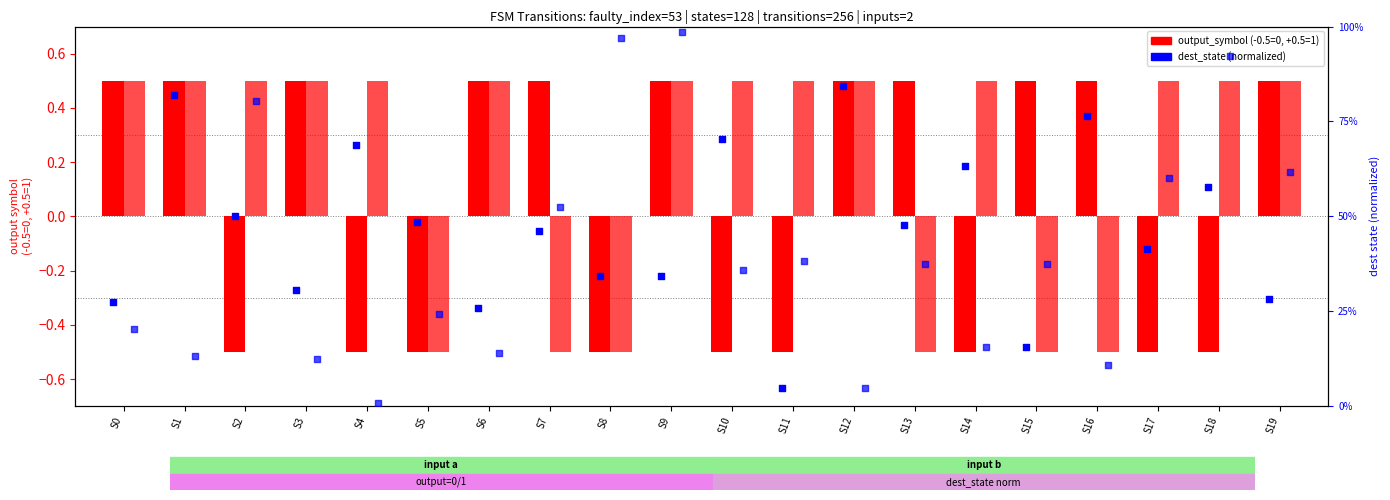

Which series reaches the minimum Y coordinate?

output_symbol (input a)